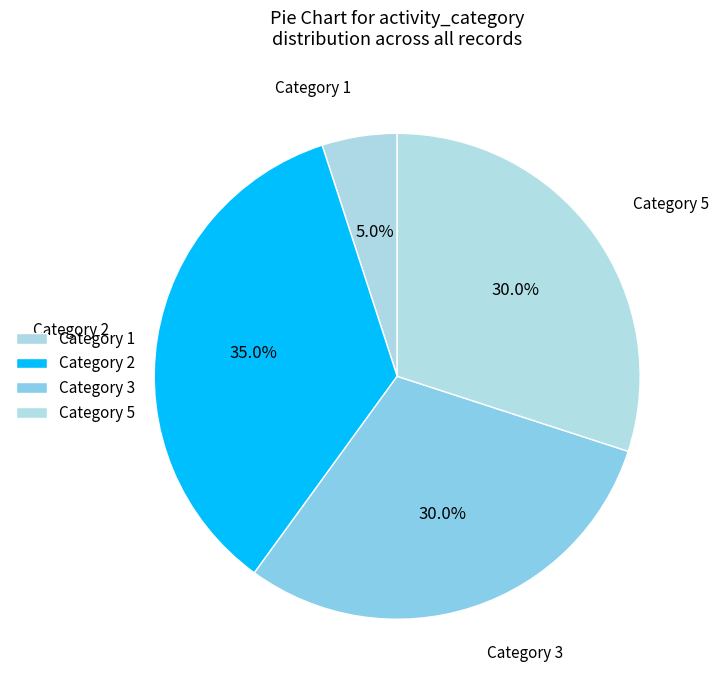

How many slices are in this pie chart?

4